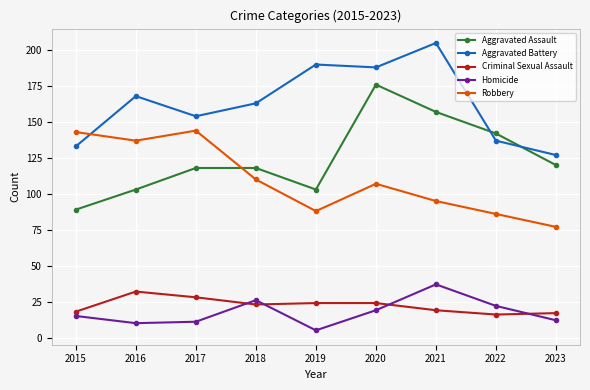

What is the minimum value shown in the chart?

5